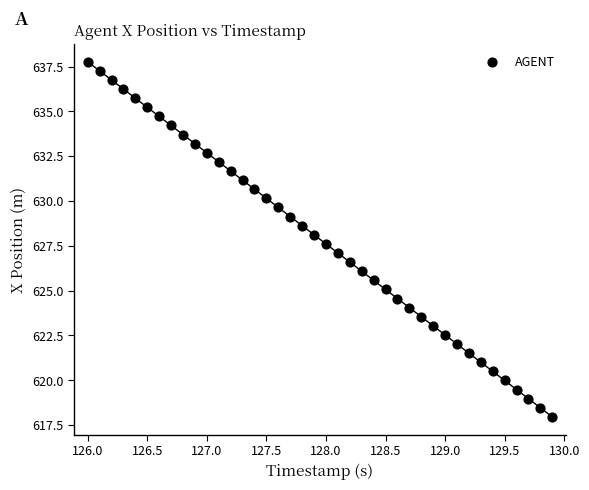

What is the range of Y values (max minus min)?

19.8